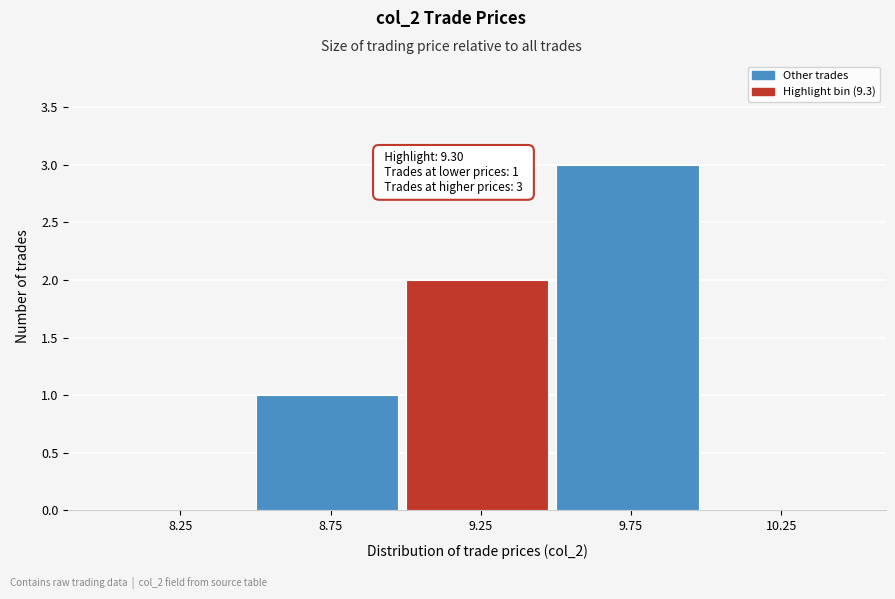

Which range on the x-axis has the tallest bar?

9.5 to 10.0